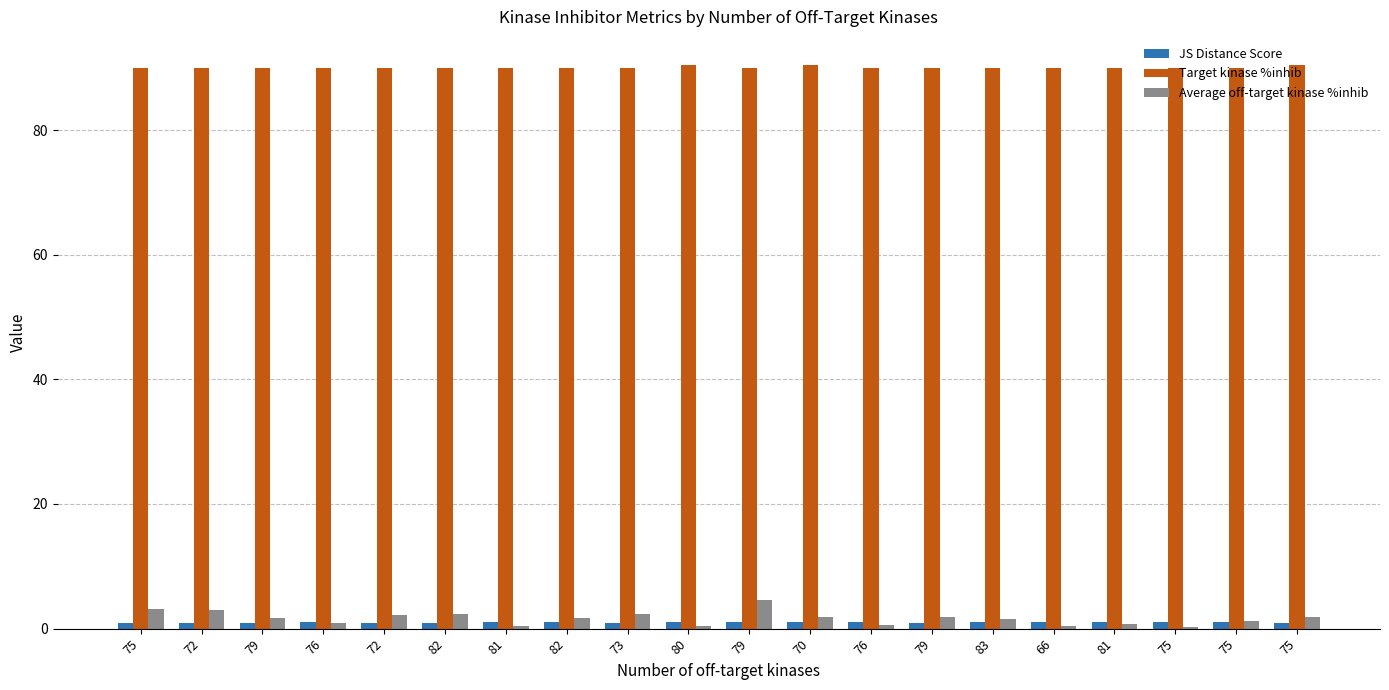

List the labels in order of Average off-target kinase %inhib value, largest first.

79, 75, 72, 73, 82, 72, 79, 75, 70, 79, 82, 83, 75, 76, 81, 76, 66, 81, 80, 75